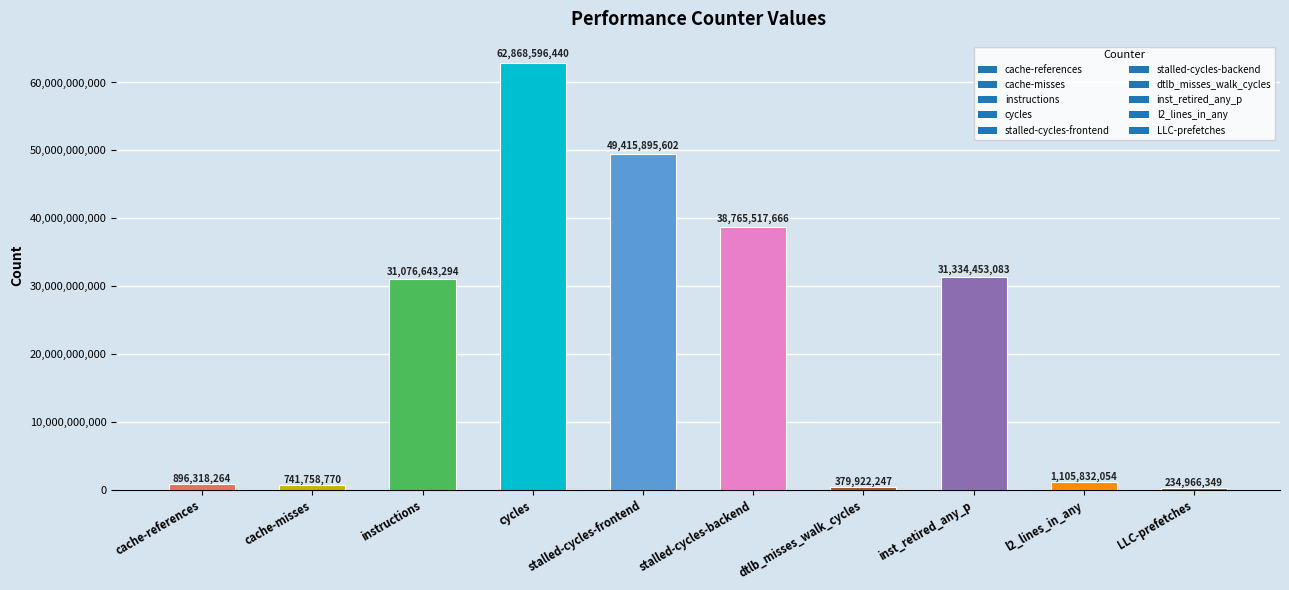

What is the label of the 6th bar from the right?

stalled-cycles-frontend